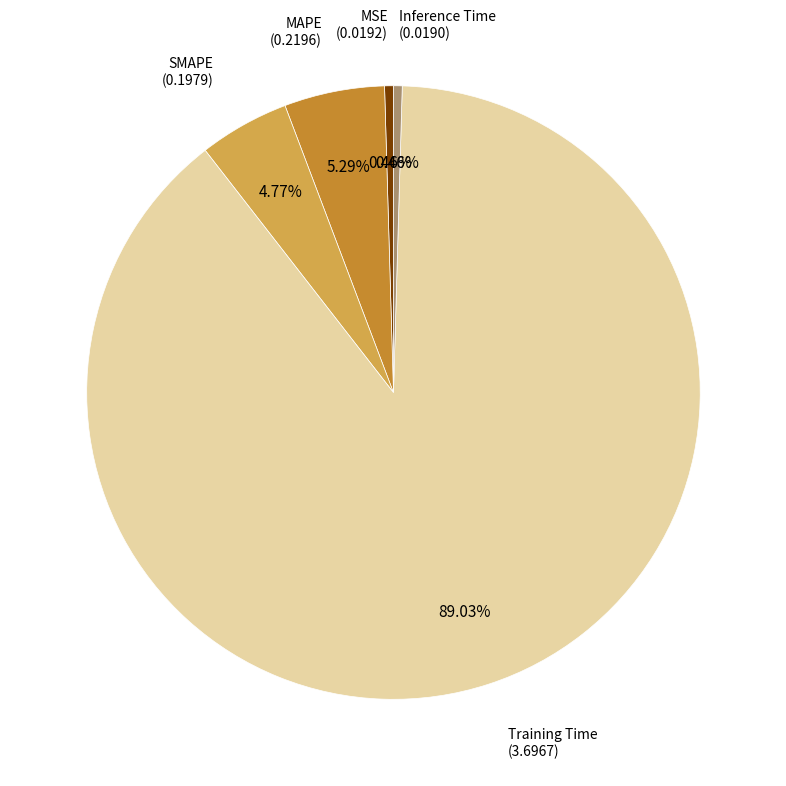

How many slices are in this pie chart?

5